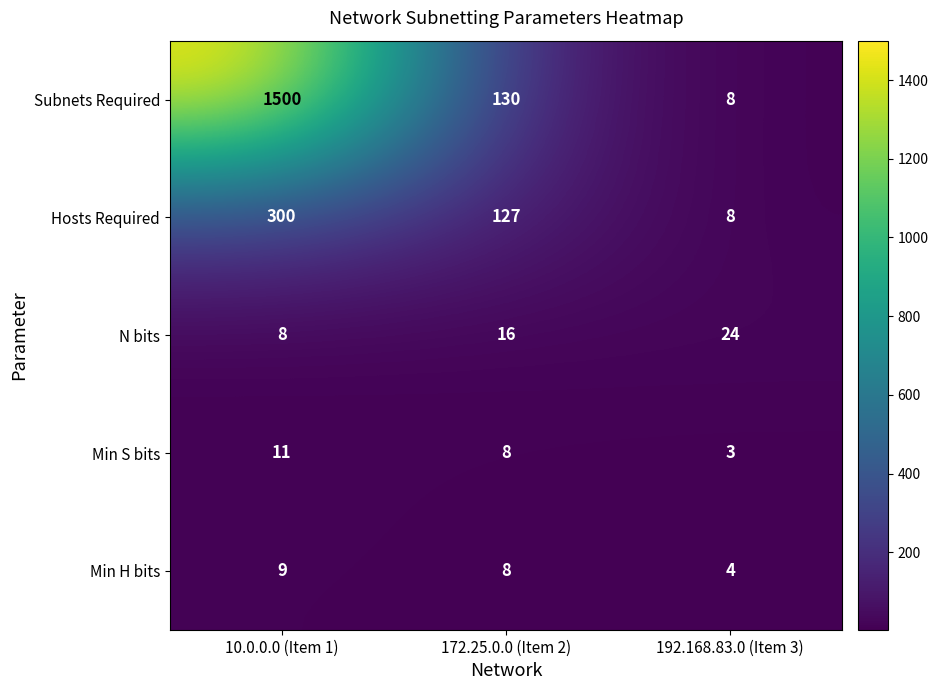

Which series has the largest total across all categories?

Subnets Required